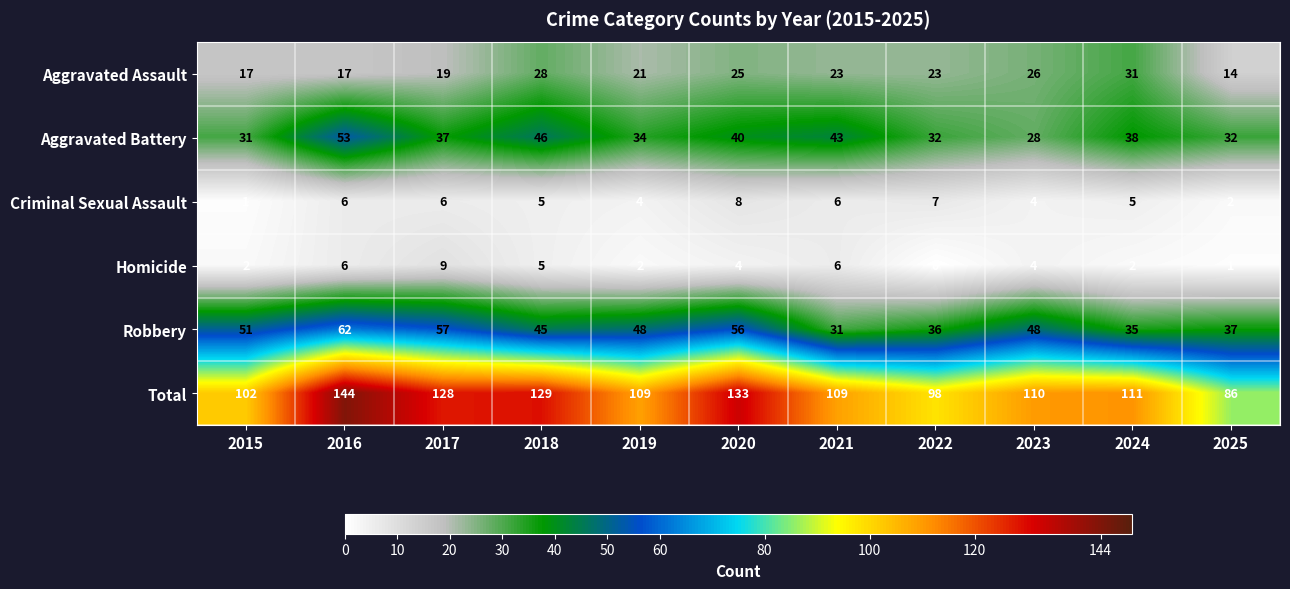

How many series are shown in this chart?

6